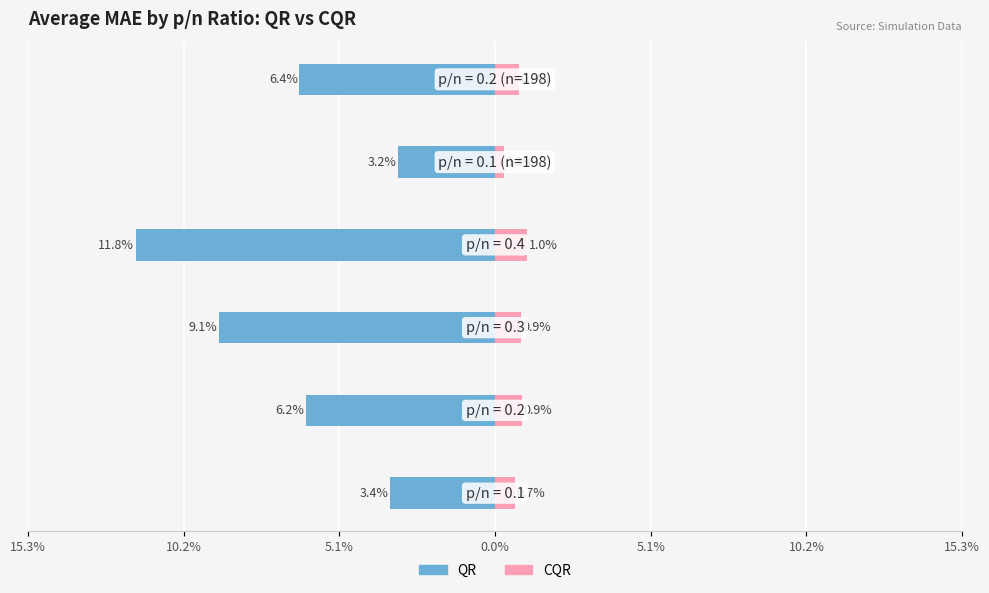

Reading left to right, what are all the values shown in this chart?

QR: -0.0	-0.1	-0.1	-0.1	-0.0	-0.1
CQR: 0.0	0.0	0.0	0.0	0.0	0.0